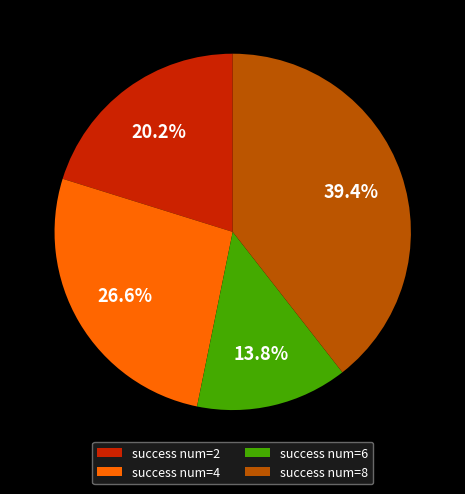

Which category has the biggest portion of the pie?

success num=8